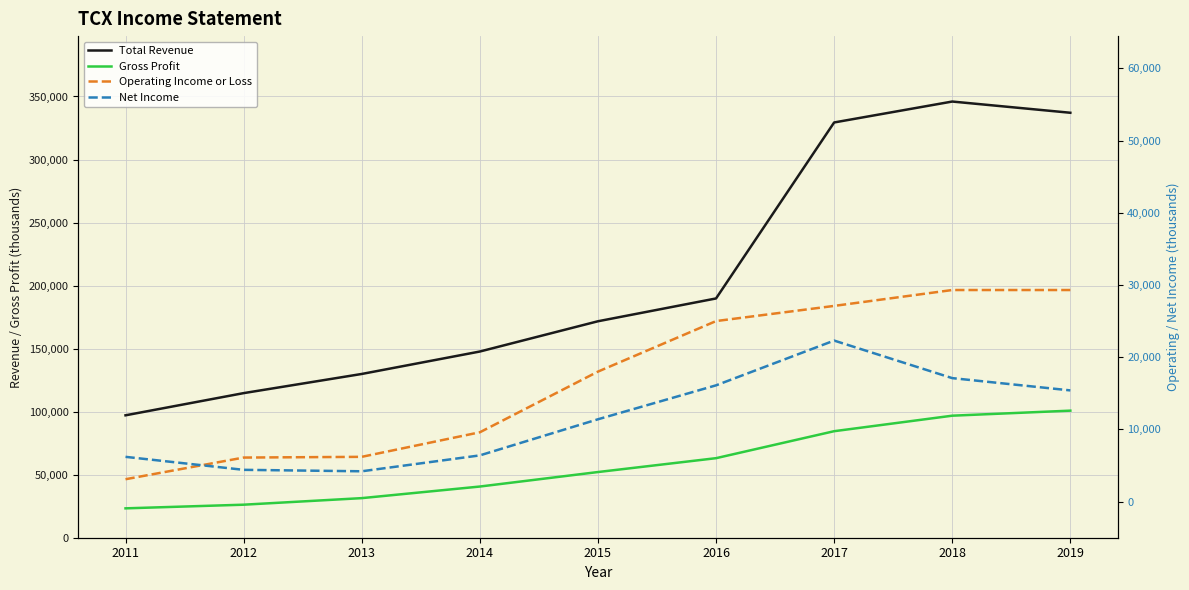

What are all the series names shown in the legend?

Total Revenue, Gross Profit, Operating Income or Loss, Net Income